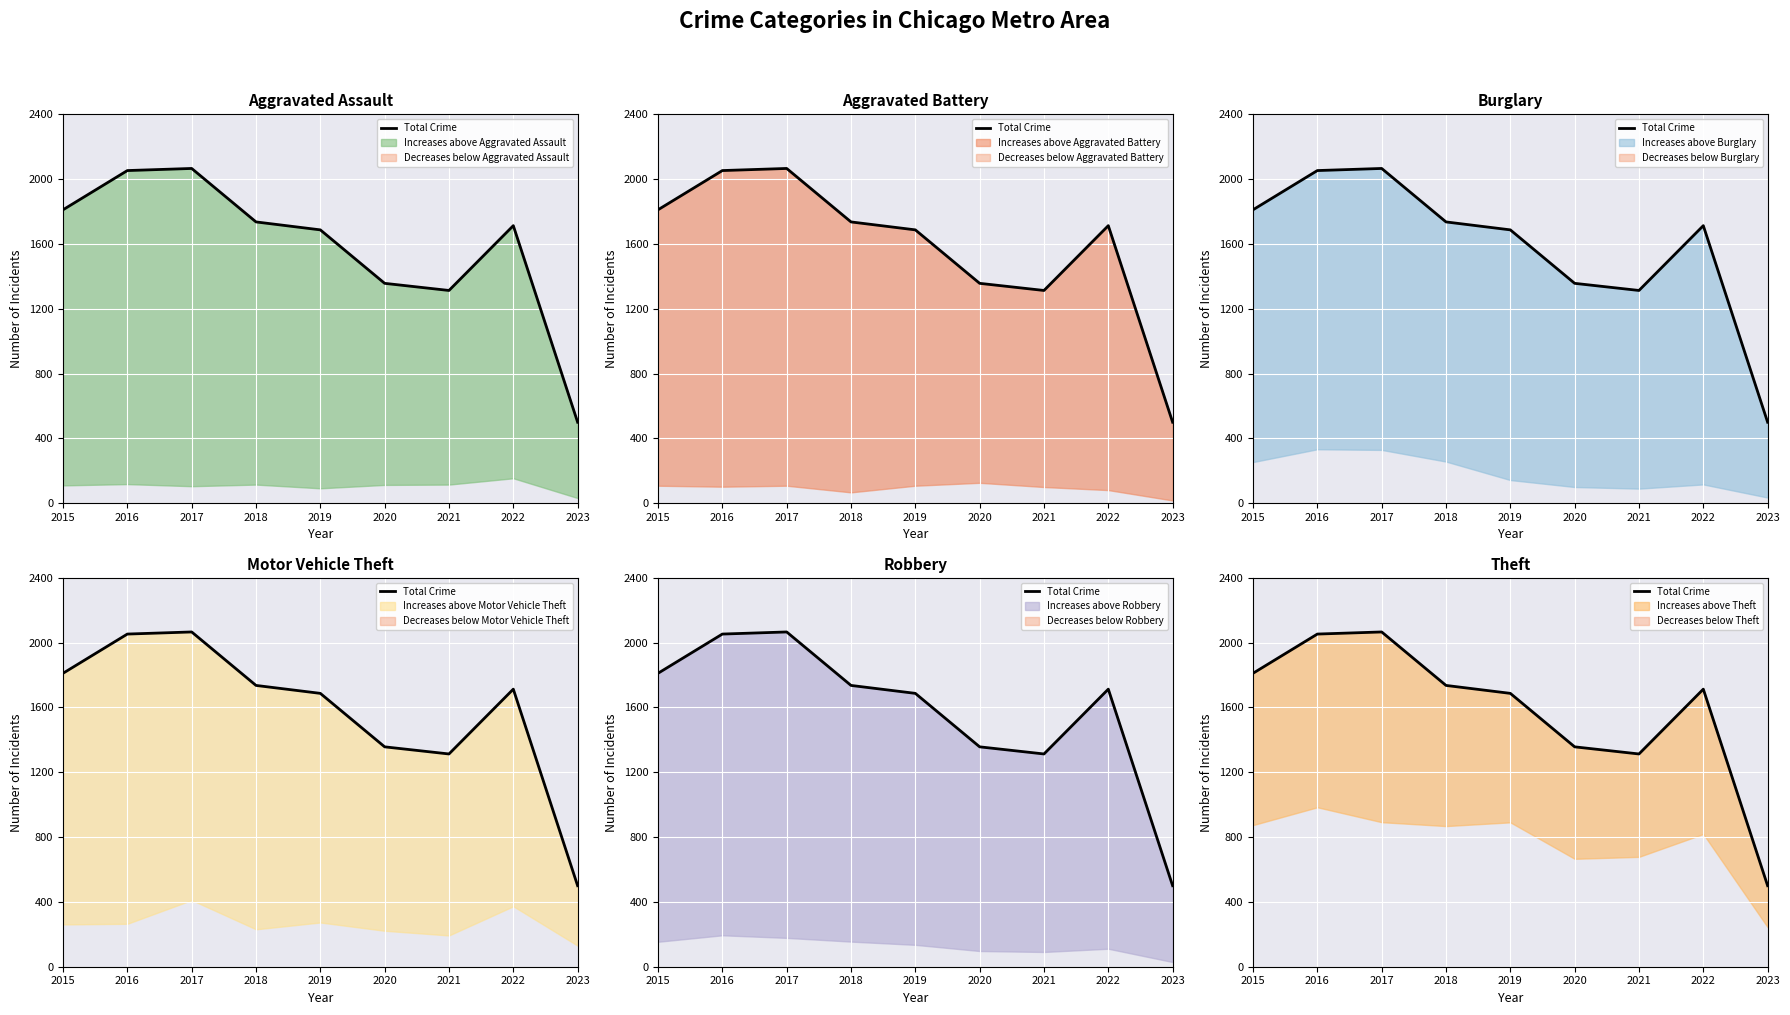

List the labels in order of value, largest first.

2017, 2016, 2015, 2018, 2022, 2019, 2020, 2021, 2023